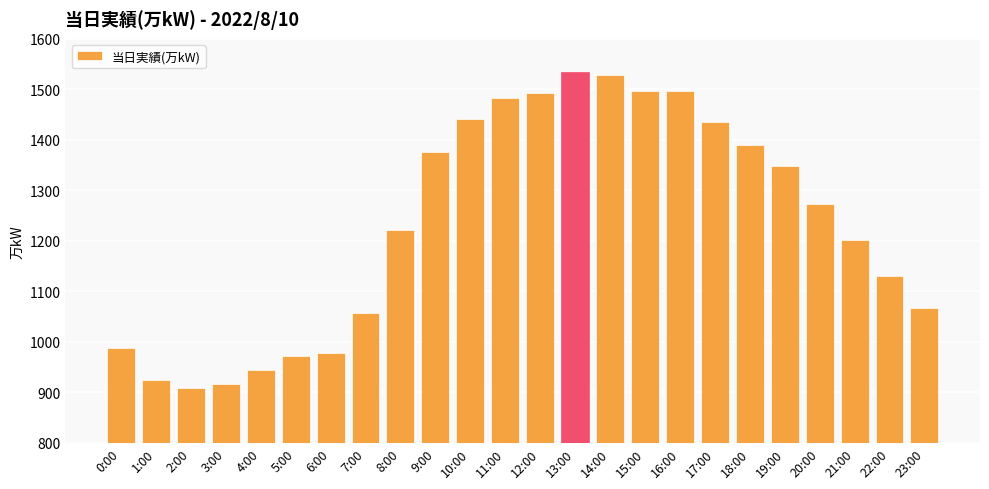

What is the label of the 20th bar from the right?

4:00